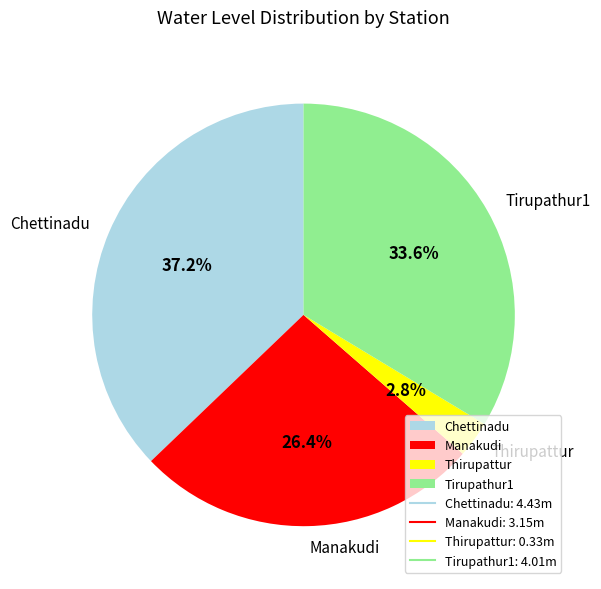

Count the number of slices in the pie.

4